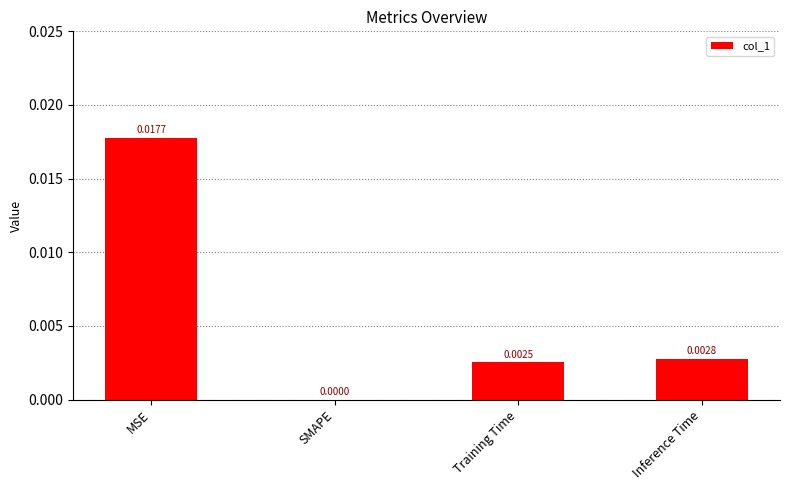

Where is the data nearest to the value 0?

SMAPE